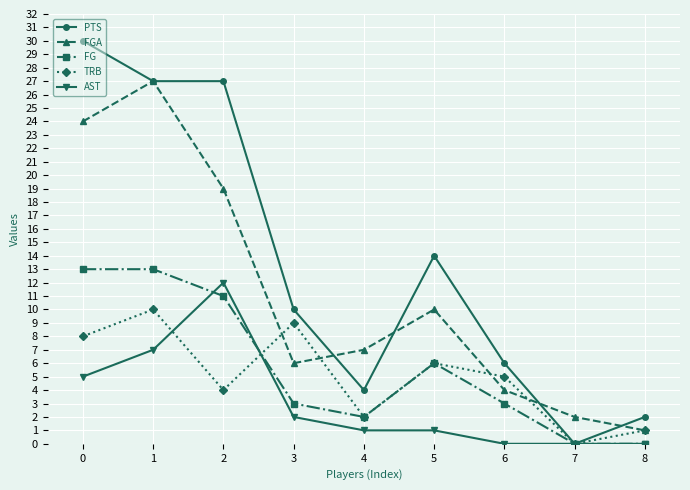

What is the difference between the maximum and minimum values in the TRB series?

10